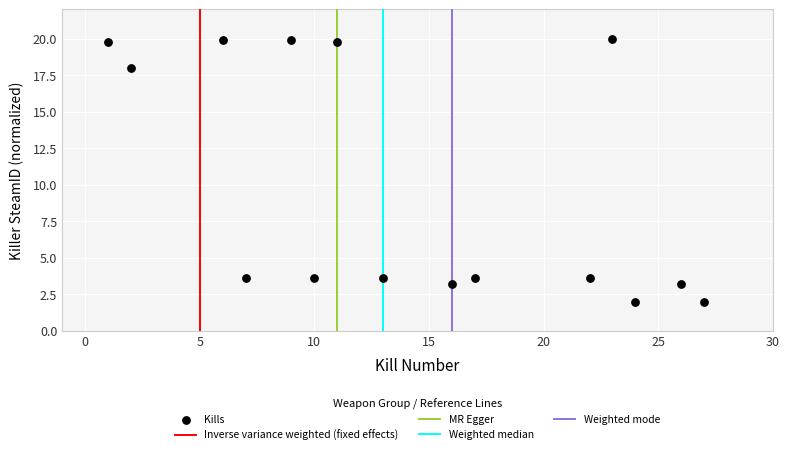

What Y value in the scatter plot is closest to 11?

18.0